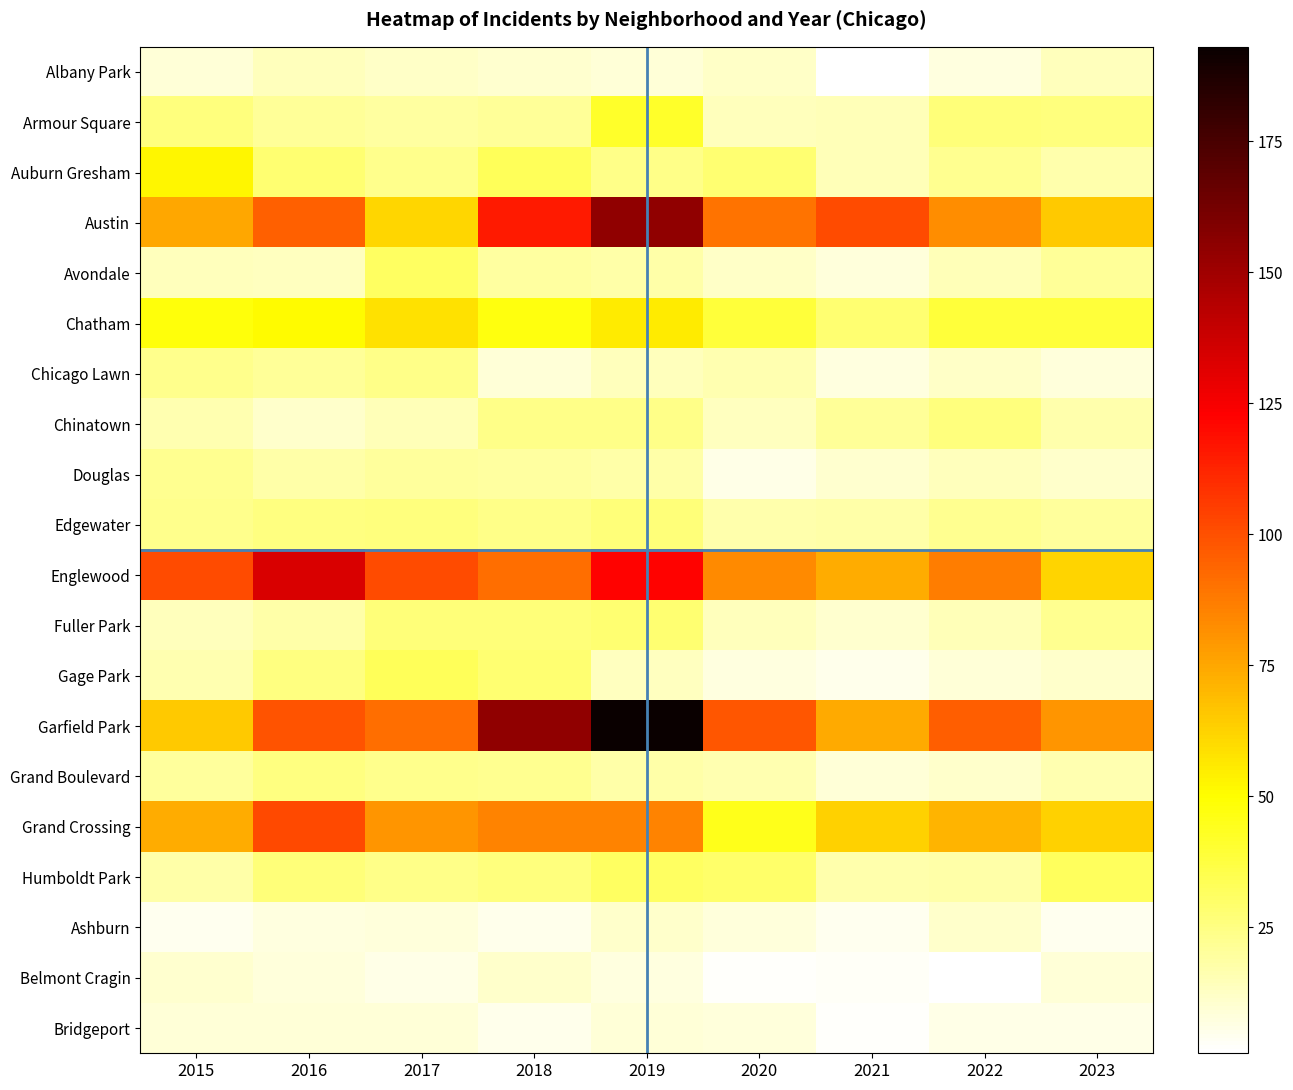

Between 2022 and 2018, which is larger?

2018